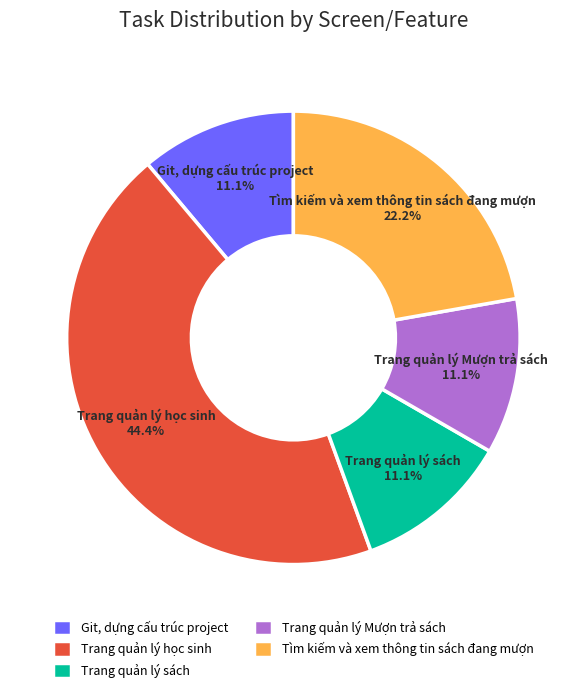

Is there a majority slice in this chart?

No